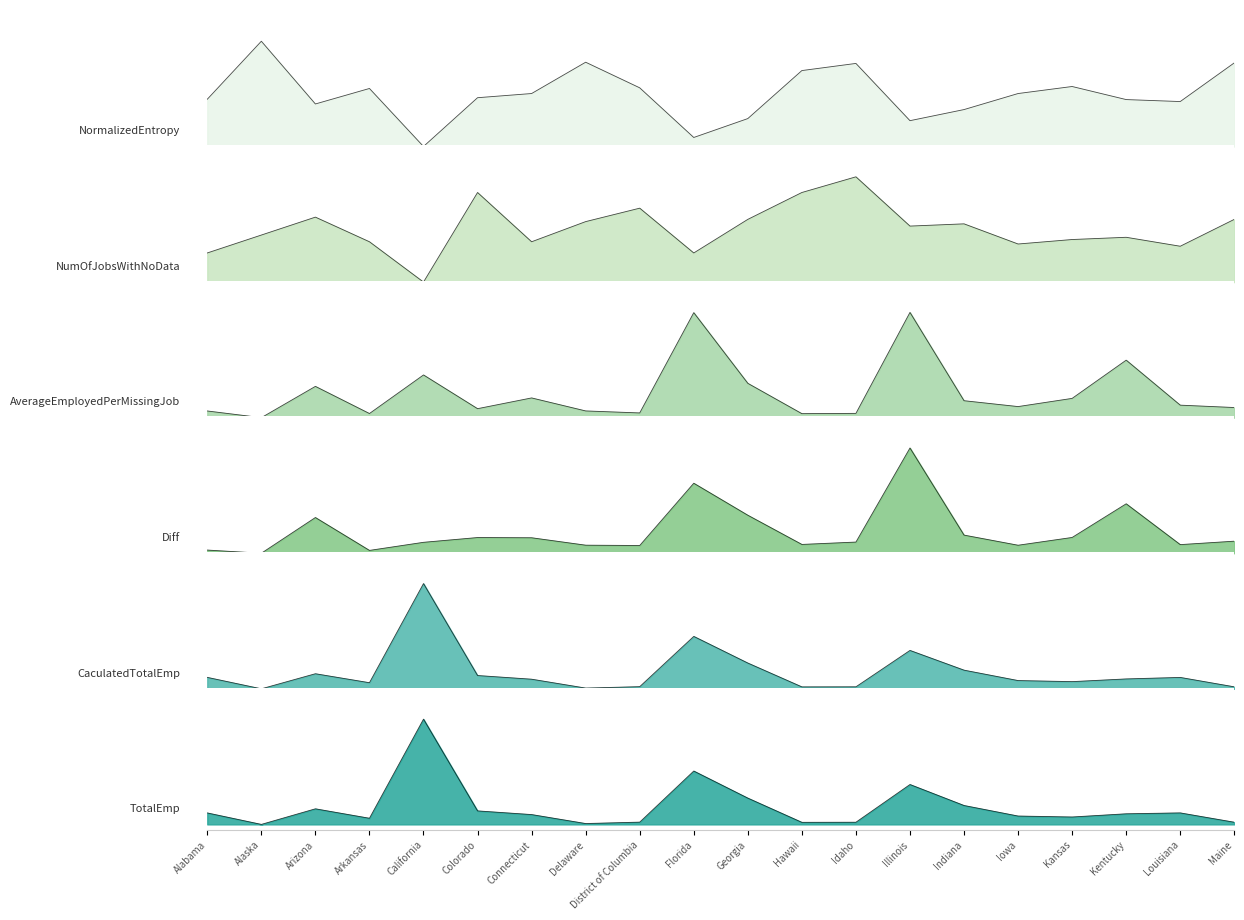

What is the difference between the second highest and minimum values in the CaculatedTotalEmp series?

0.5